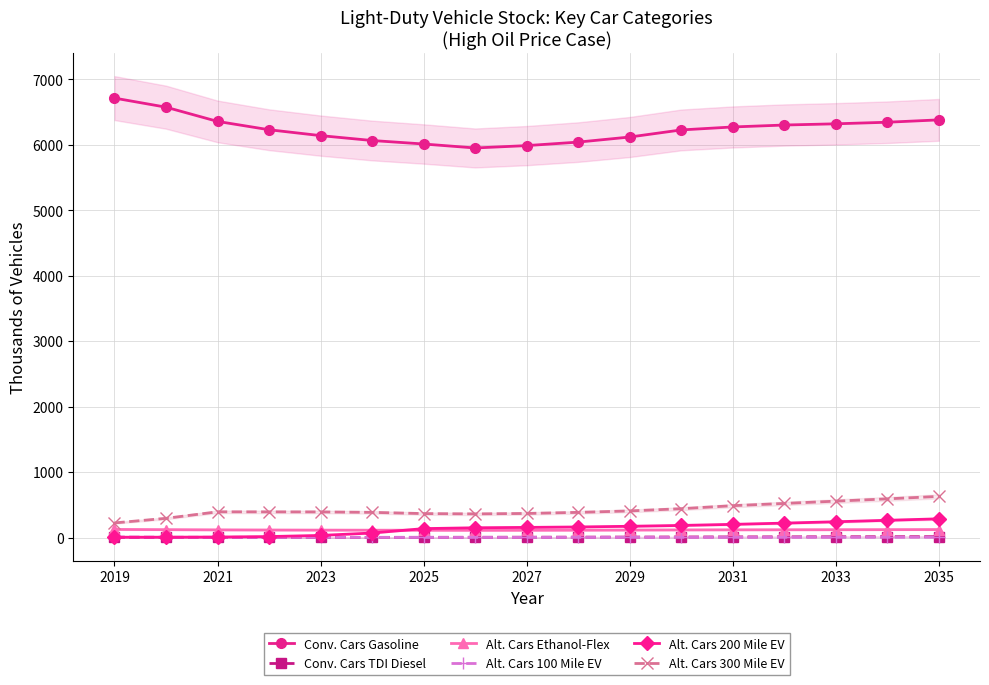

True or false: Alt. Cars 300 Mile EV and Alt. Cars 200 Mile EV intersect in this chart.

False